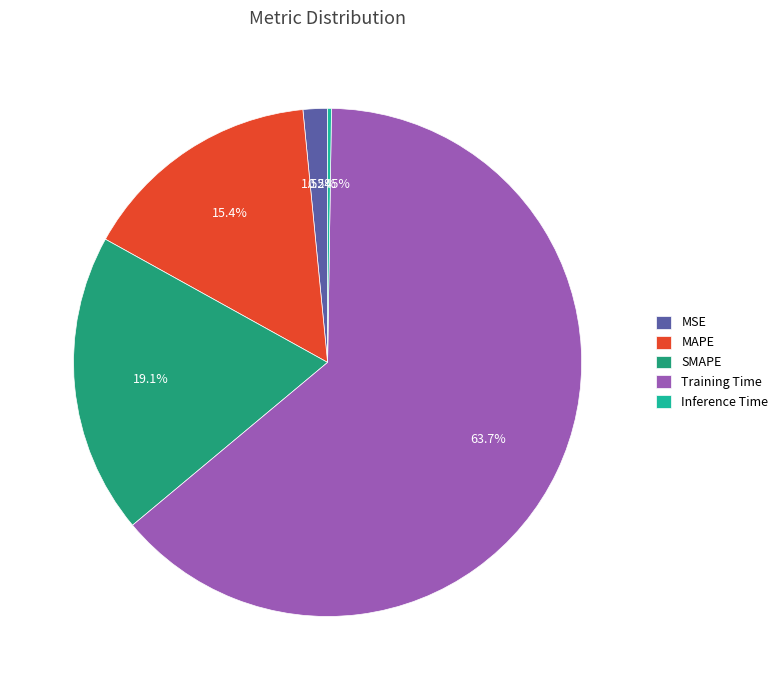

To the nearest percent, what is the average slice percentage?

20%